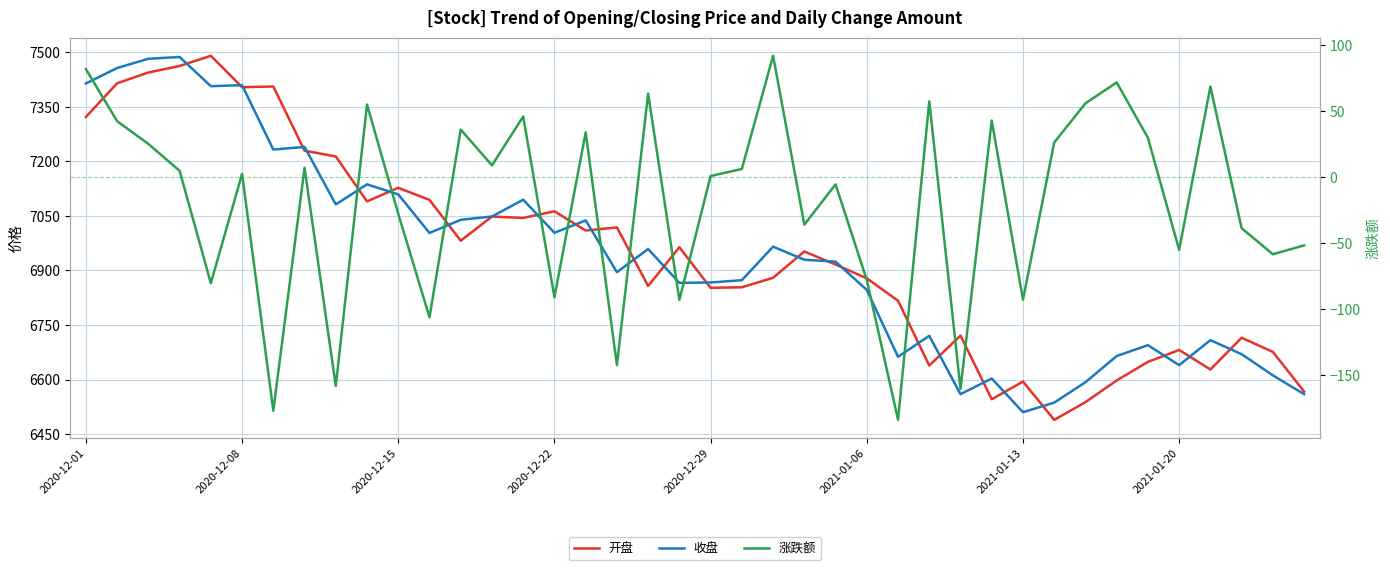

How many positive values does the 涨跌额 series have?

22